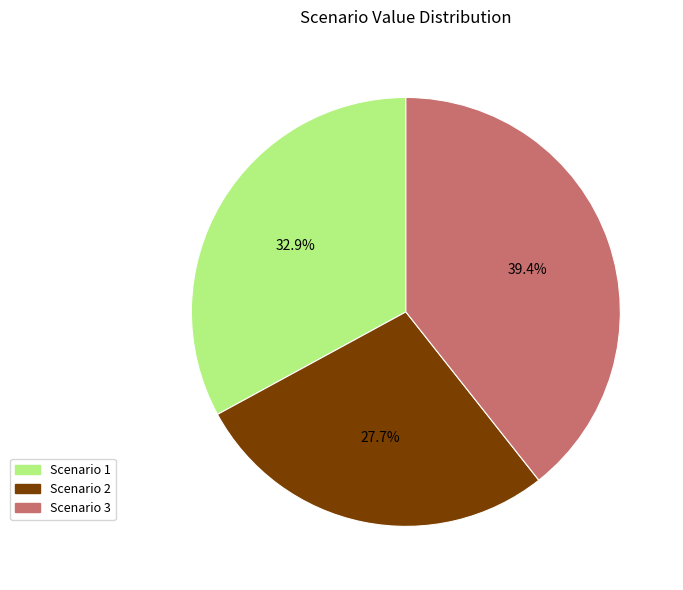

Is Scenario 3 the majority of the pie?

No